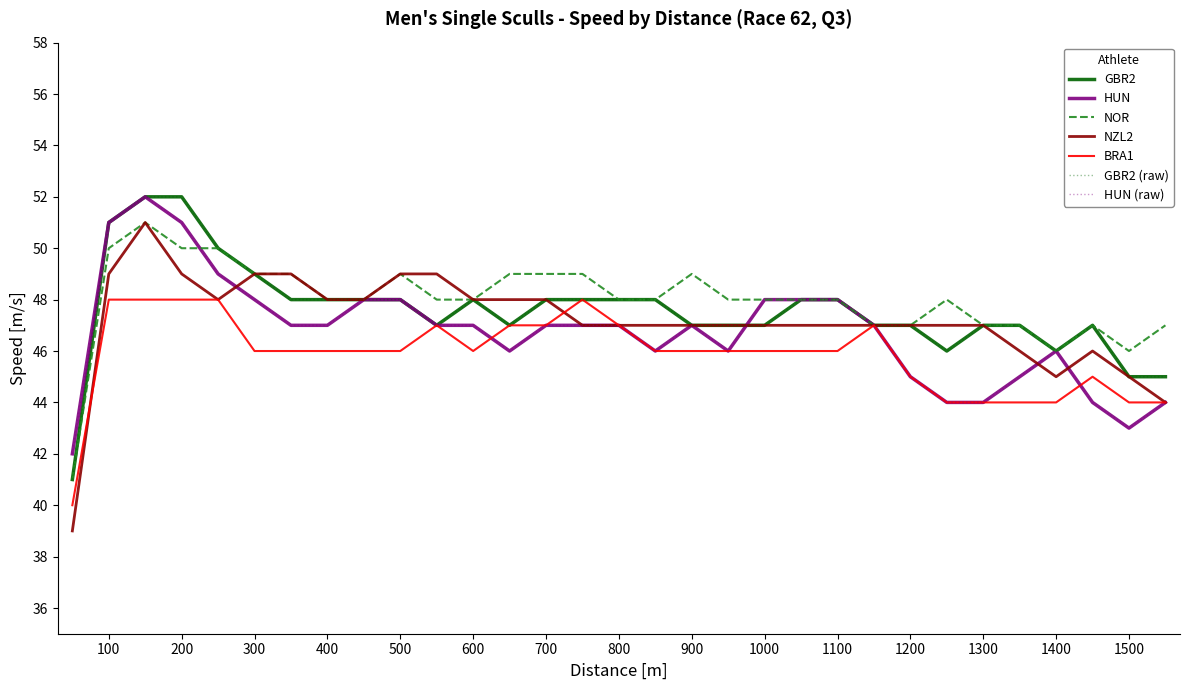

Does the chart have visible grid lines?

No